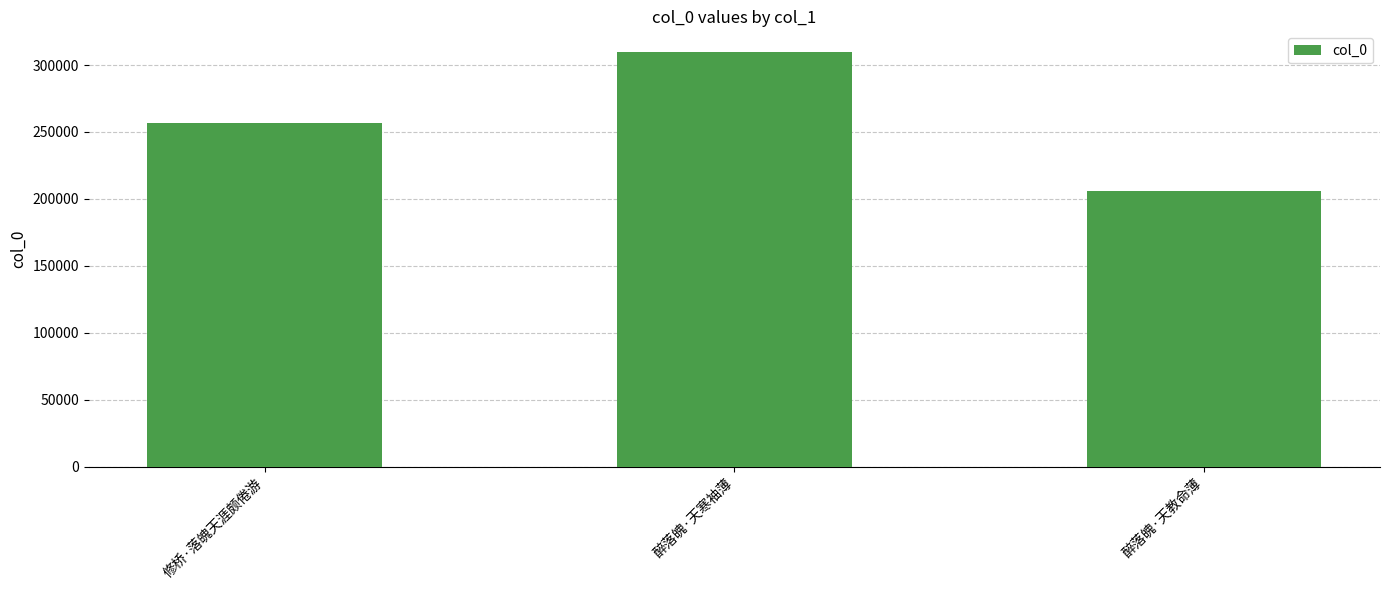

What is the label of the 2nd bar from the left?

醉落魄·天寒袖薄